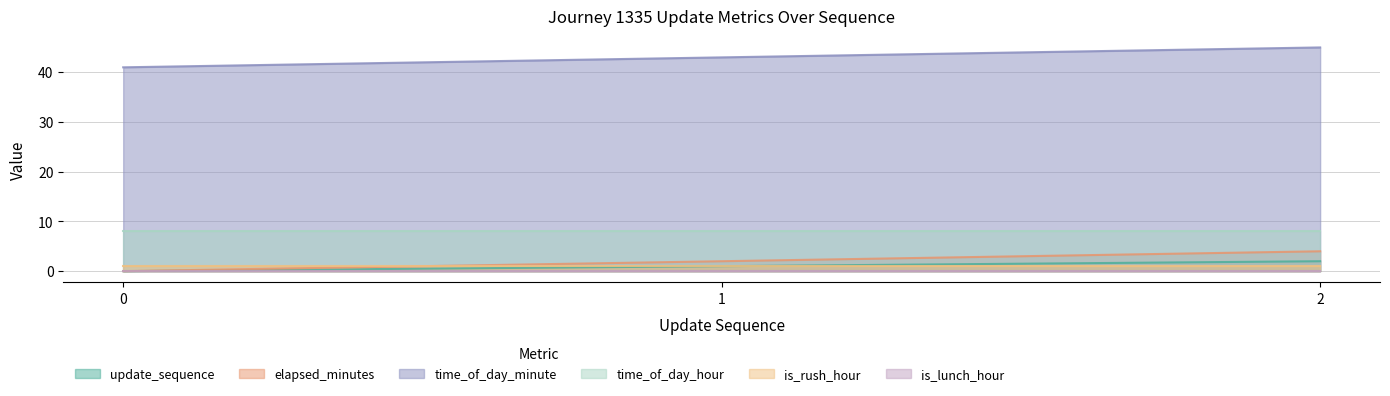

What is the difference between the maximum and second lowest values in the update_sequence series?

1